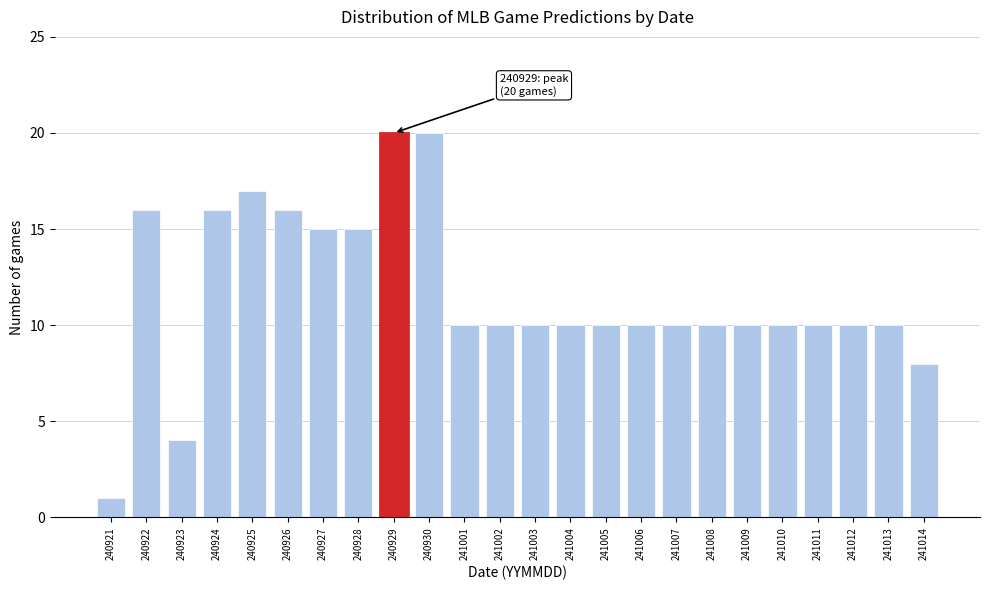

Reading right to left, transcribe all the data shown in this chart.

8	10	10	10	10	10	10	10	10	10	10	10	10	10	20	20	15	15	16	17	16	4	16	1